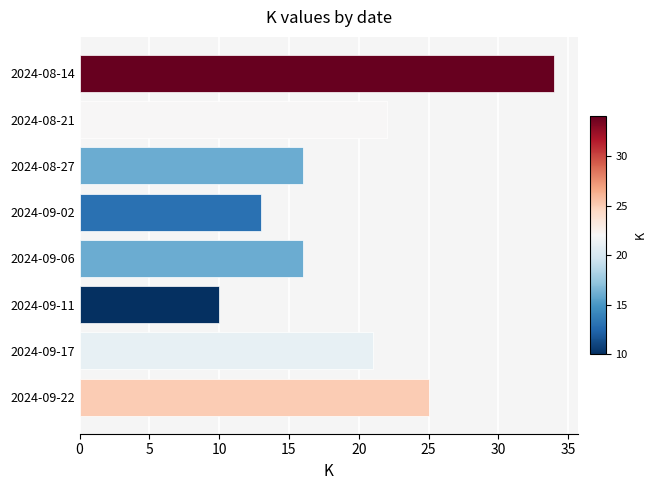

Are the bars horizontal?

Yes